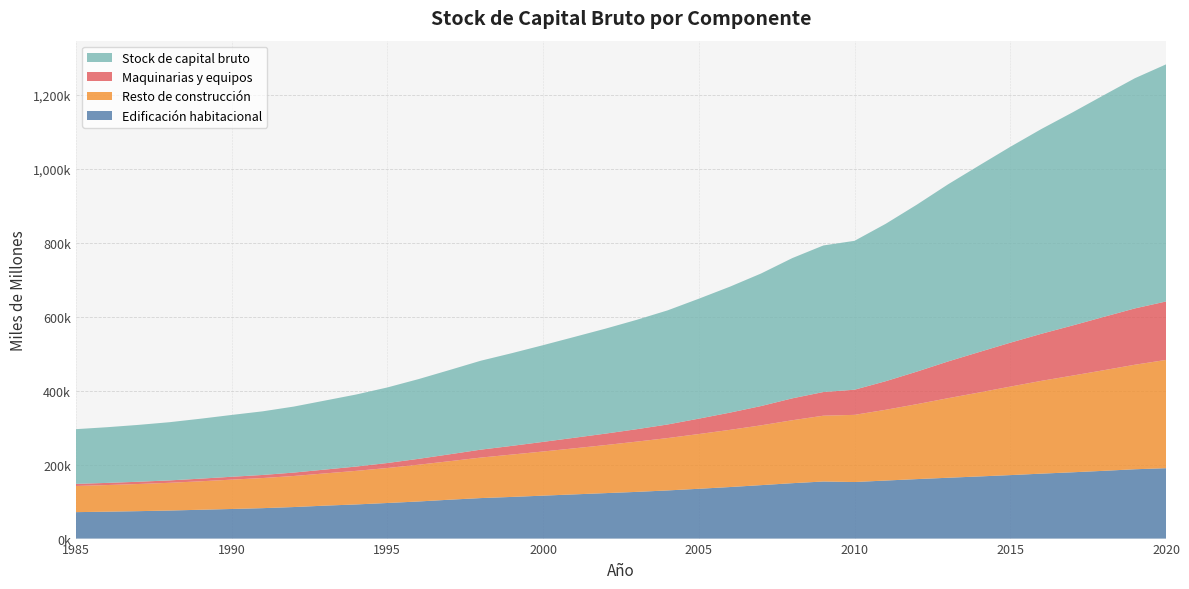

Reading left to right, what are all the values shown in this chart?

Edificación habitacional: 1985=71539	1986=72786	1987=74203	1988=75902	1989=77982	1990=80088	1991=82340	1992=85351	1993=89139	1994=92390	1995=96293	1996=100379	1997=105209	1998=109592	1999=112736	2000=116195	2001=119608	2002=123002	2003=126337	2004=130306	2005=134751	2006=139452	2007=144634	2008=149902	2009=154454	2010=153052	2011=157058	2012=160959	2013=164596	2014=168140	2015=171753	2016=175746	2017=179404	2018=183348	2019=187600	2020=190478
Resto de construcción: 1985=70818	1986=72077	1987=73486	1988=75032	1989=77017	1990=79412	1991=81501	1992=84038	1993=87252	1994=90866	1995=94662	1996=99459	1997=104201	1998=109580	1999=114654	2000=119456	2001=124651	2002=130001	2003=135992	2004=141678	2005=148140	2006=154758	2007=161806	2008=170312	2009=178061	2010=181750	2011=191452	2012=202741	2013=215244	2014=227150	2015=239487	2016=251098	2017=261663	2018=272222	2019=282827	2020=292963
Maquinarias y equipos: 1985=5670	1986=5811	1987=6104	1988=6495	1989=7157	1990=7755	1991=8340	1992=9228	1993=10361	1994=11659	1995=13506	1996=15886	1997=18660	1998=21451	1999=23480	2000=26014	2001=28515	2002=30963	2003=33552	2004=36785	2005=41622	2006=46616	2007=52205	2008=59232	2009=64073	2010=68054	2011=77333	2012=88059	2013=99377	2014=109474	2015=118776	2016=127324	2017=135568	2018=144303	2019=152405	2020=158147
Stock de capital bruto: 1985=148027	1986=150674	1987=153793	1988=157429	1989=162155	1990=167256	1991=172180	1992=178617	1993=186752	1994=194915	1995=204461	1996=215725	1997=228070	1998=240624	1999=250870	2000=261665	2001=272773	2002=283966	2003=295881	2004=308768	2005=324513	2006=340825	2007=358645	2008=379446	2009=396588	2010=402856	2011=425843	2012=451759	2013=479217	2014=504763	2015=530016	2016=554168	2017=576636	2018=599874	2019=622831	2020=641588